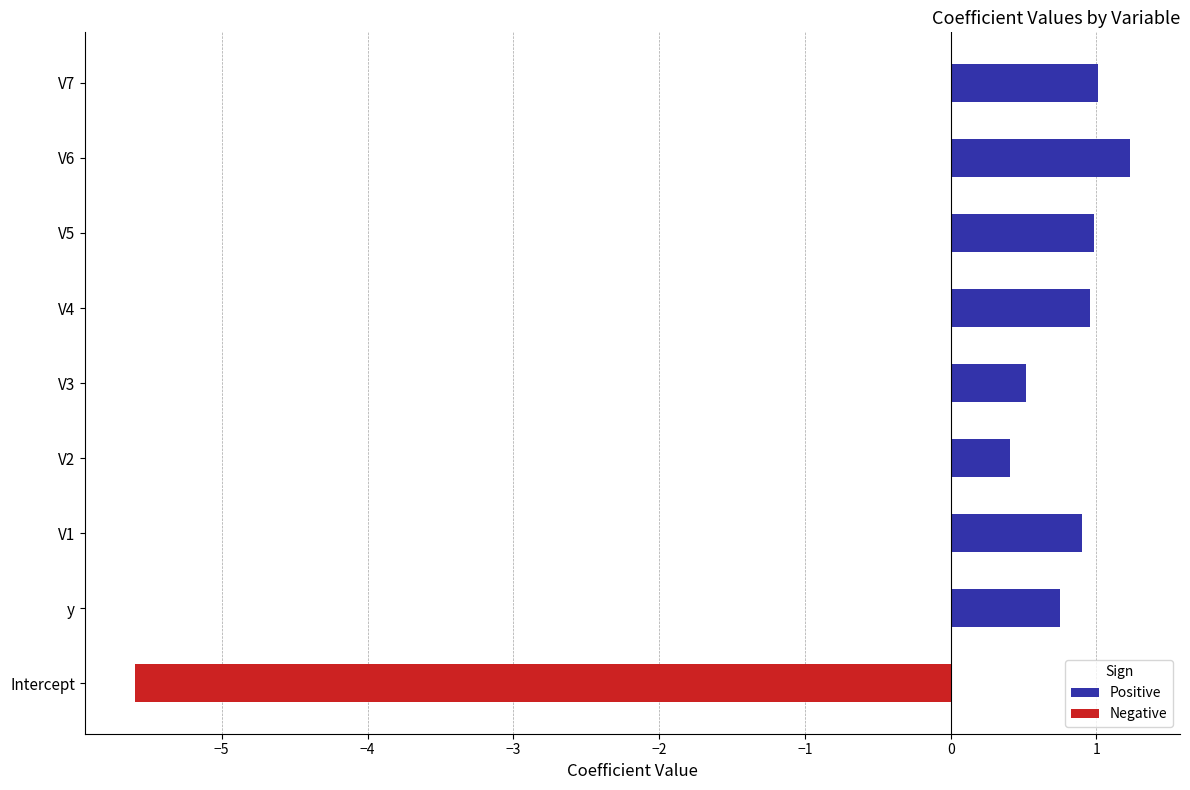

Which category has the highest value across all series?

V6